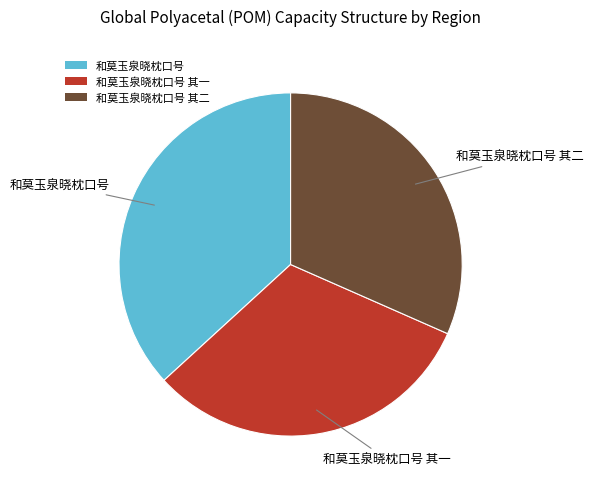

Which slice is the largest?

和莫玉泉晓枕口号